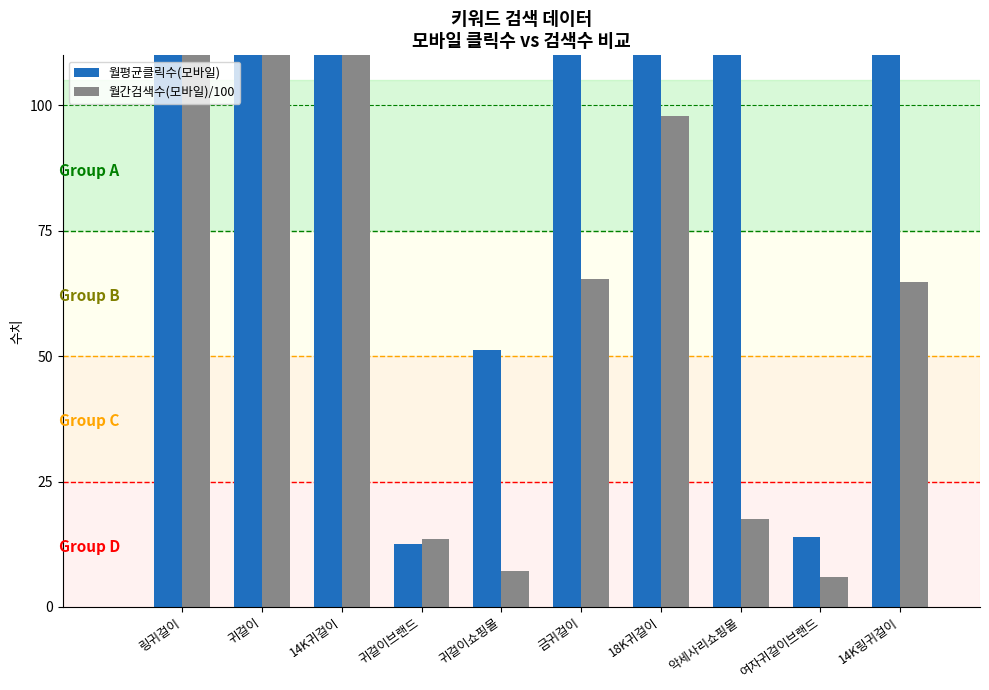

At which label is 월간검색수(모바일)/100 closest to 264?

링귀걸이